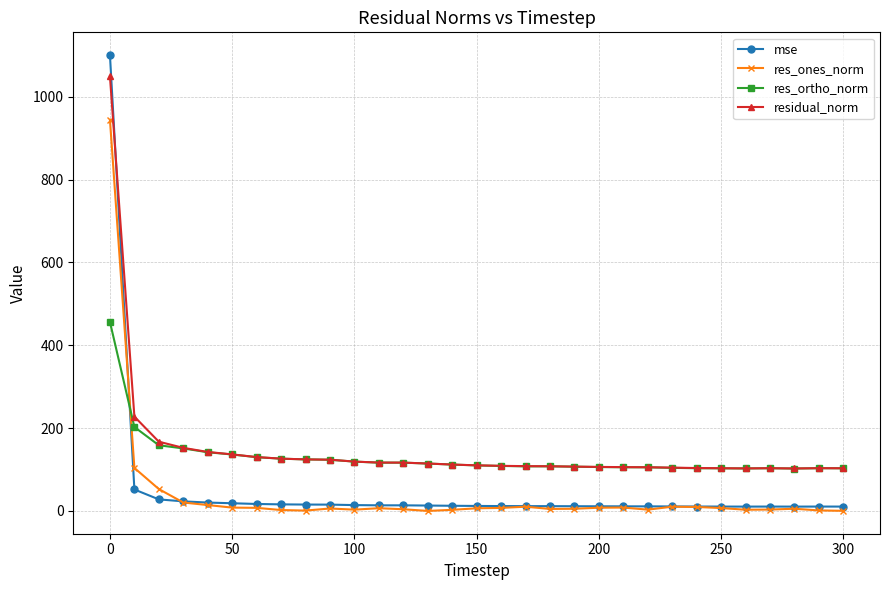

Rank the series by their maximum value, from lowest to highest.

res_ortho_norm, res_ones_norm, residual_norm, mse